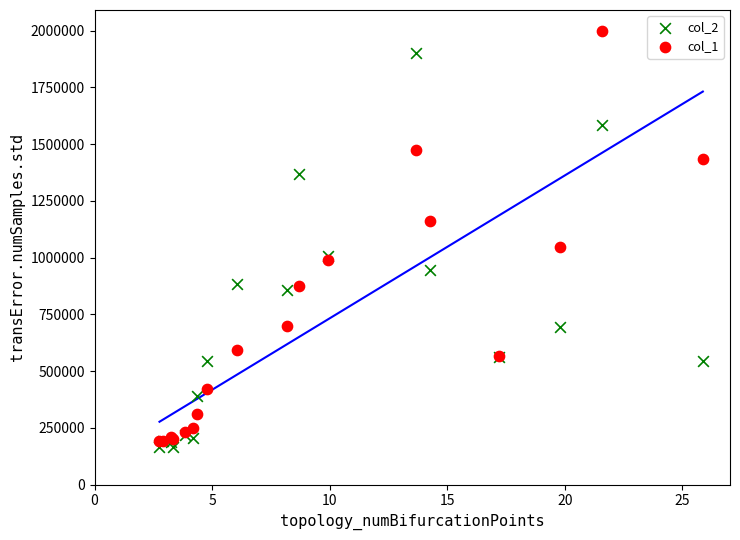

What are all the series names shown in the legend?

col_2, col_1